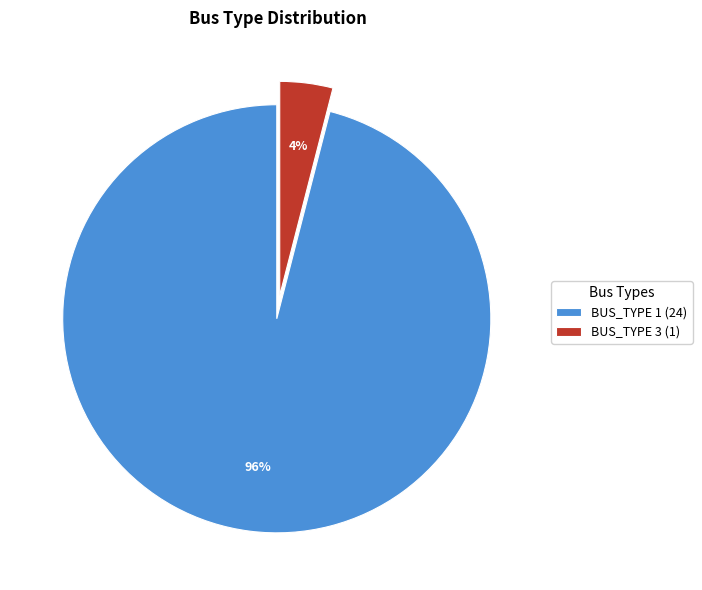

Combined, do BUS_TYPE 1 (24) and BUS_TYPE 3 (1) account for over 50%?

Yes